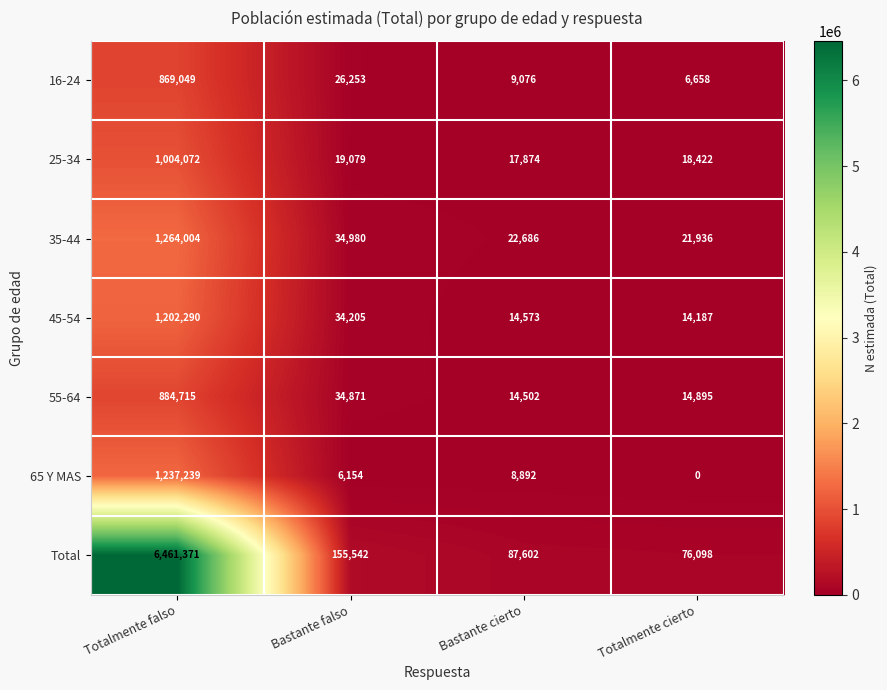

Rank the series at Bastante falso from lowest to highest value.

65 Y MAS, 25-34, 16-24, 45-54, 55-64, 35-44, Total